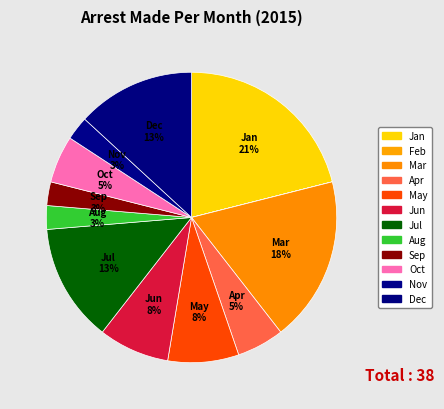

Rank the categories by value from highest to lowest.

January, March, July, December, May, June, April, October, August, September, November, February